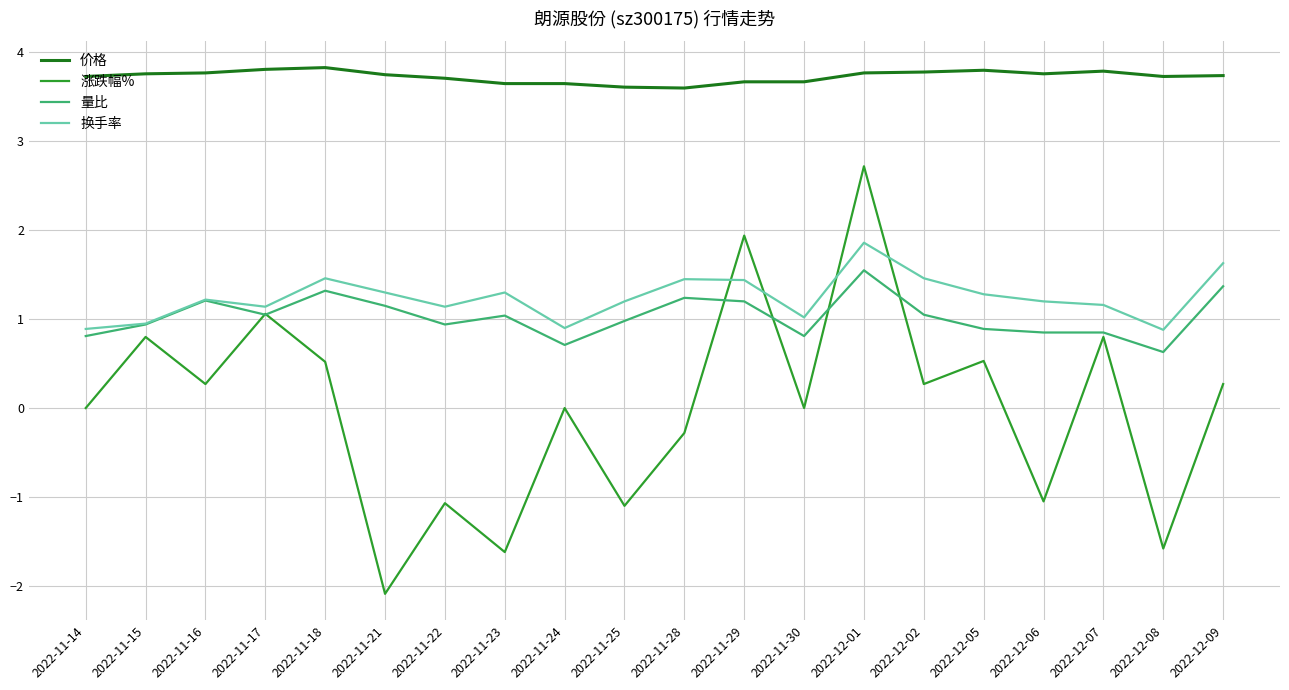

True or false: 换手率 and 价格 cross at least once.

False